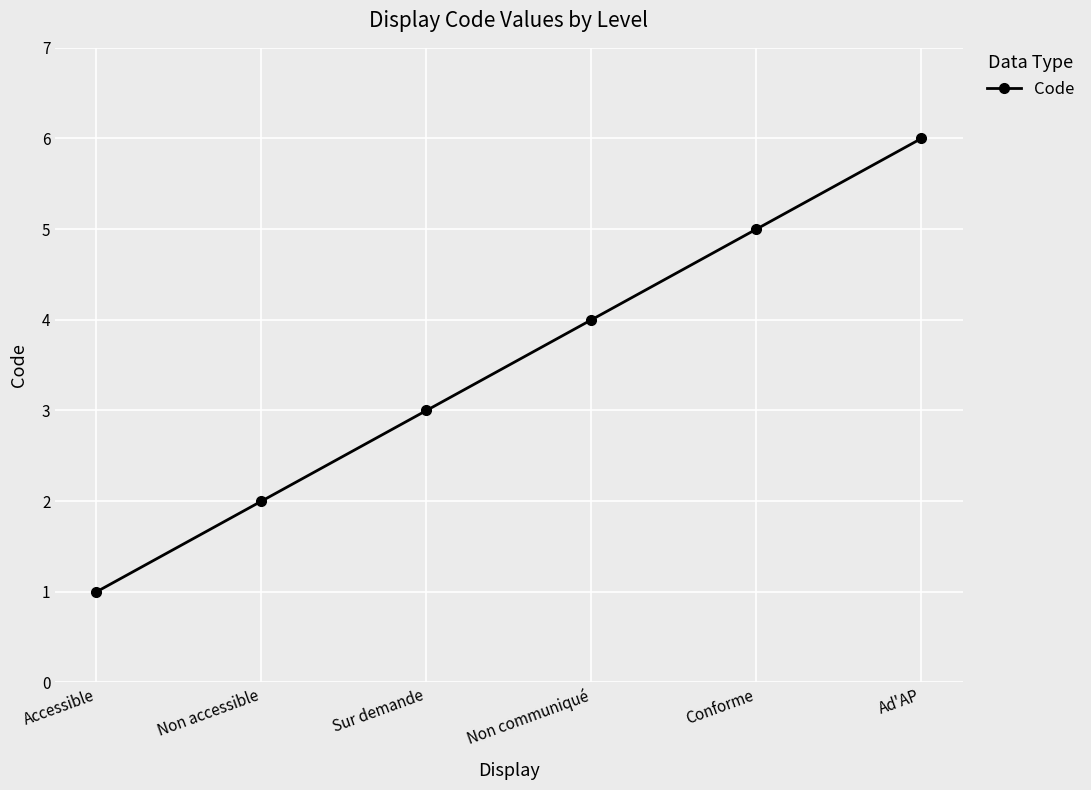

What is the ratio of the value at Non accessible to the value at Sur demande?

0.7